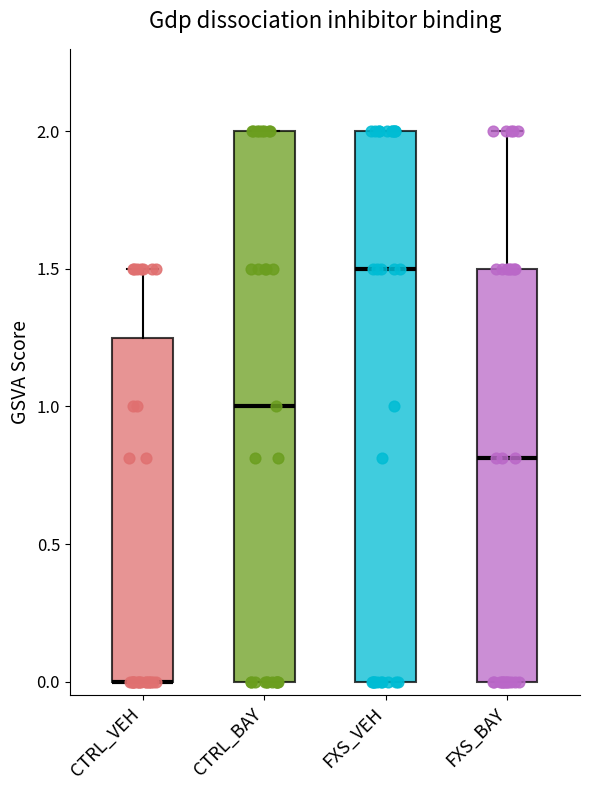

Reading left to right, transcribe this box plot: for each box, give where its median line is, the range the box spans, and where its two whiskers end, as read against the y-axis. The values are not printed on the chart, so give them approximately, as read against the axis.

CTRL_VEH: median 0.00 (drawn on the box's lower edge), box 0.00 to 1.25, whiskers 0.00 to 1.50
CTRL_BAY: median 1.00, box 0.00 to 2.00, whiskers 0.00 to 2.00
FXS_VEH: median 1.50, box 0.00 to 2.00, whiskers 0.00 to 2.00
FXS_BAY: median 0.80, box 0.00 to 1.50, whiskers 0.00 to 2.00